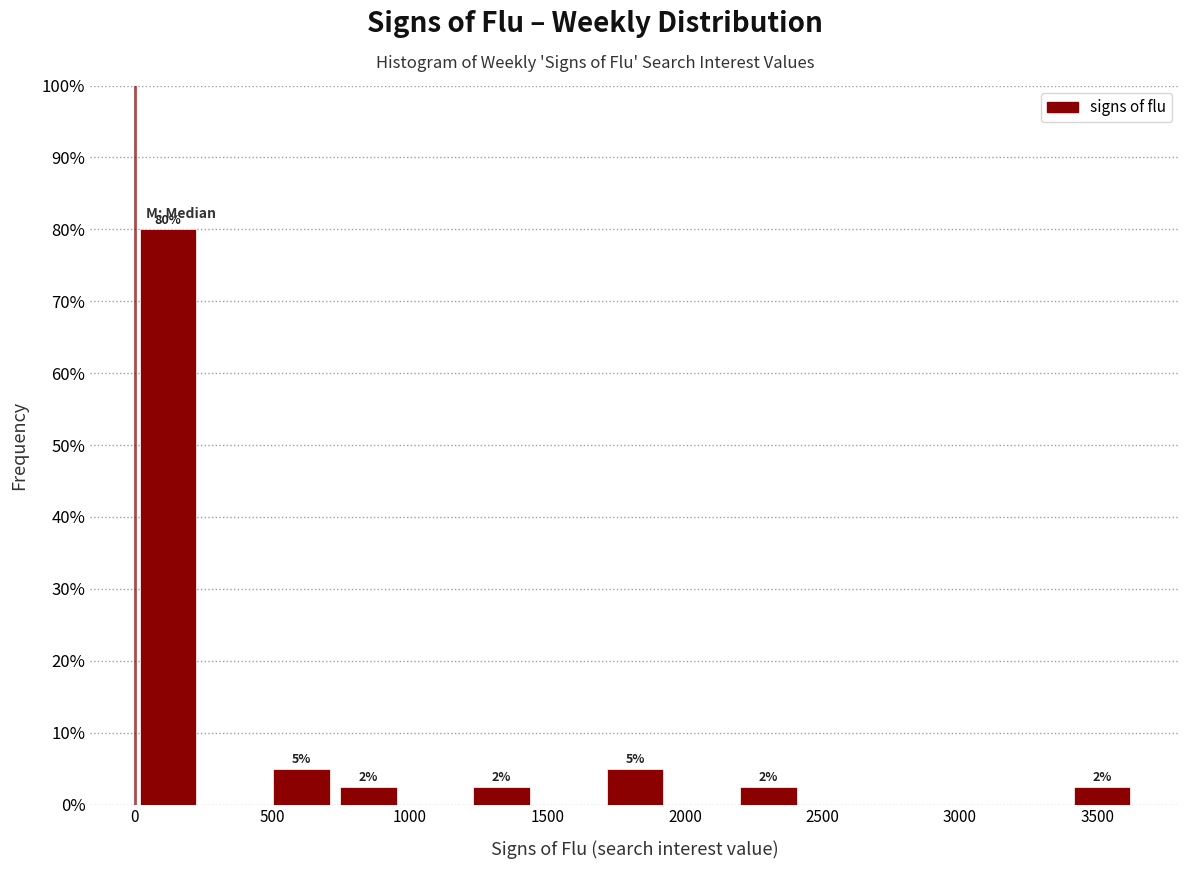

Which range on the x-axis has the tallest bar?

0 to 250